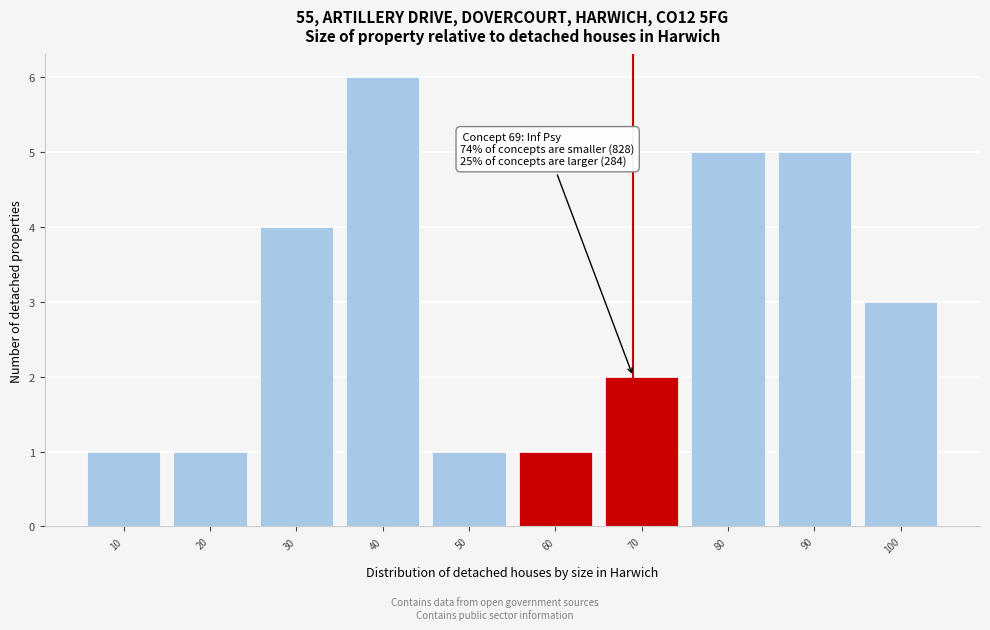

Over which range of the x-axis is the bar tallest?

35 to 45